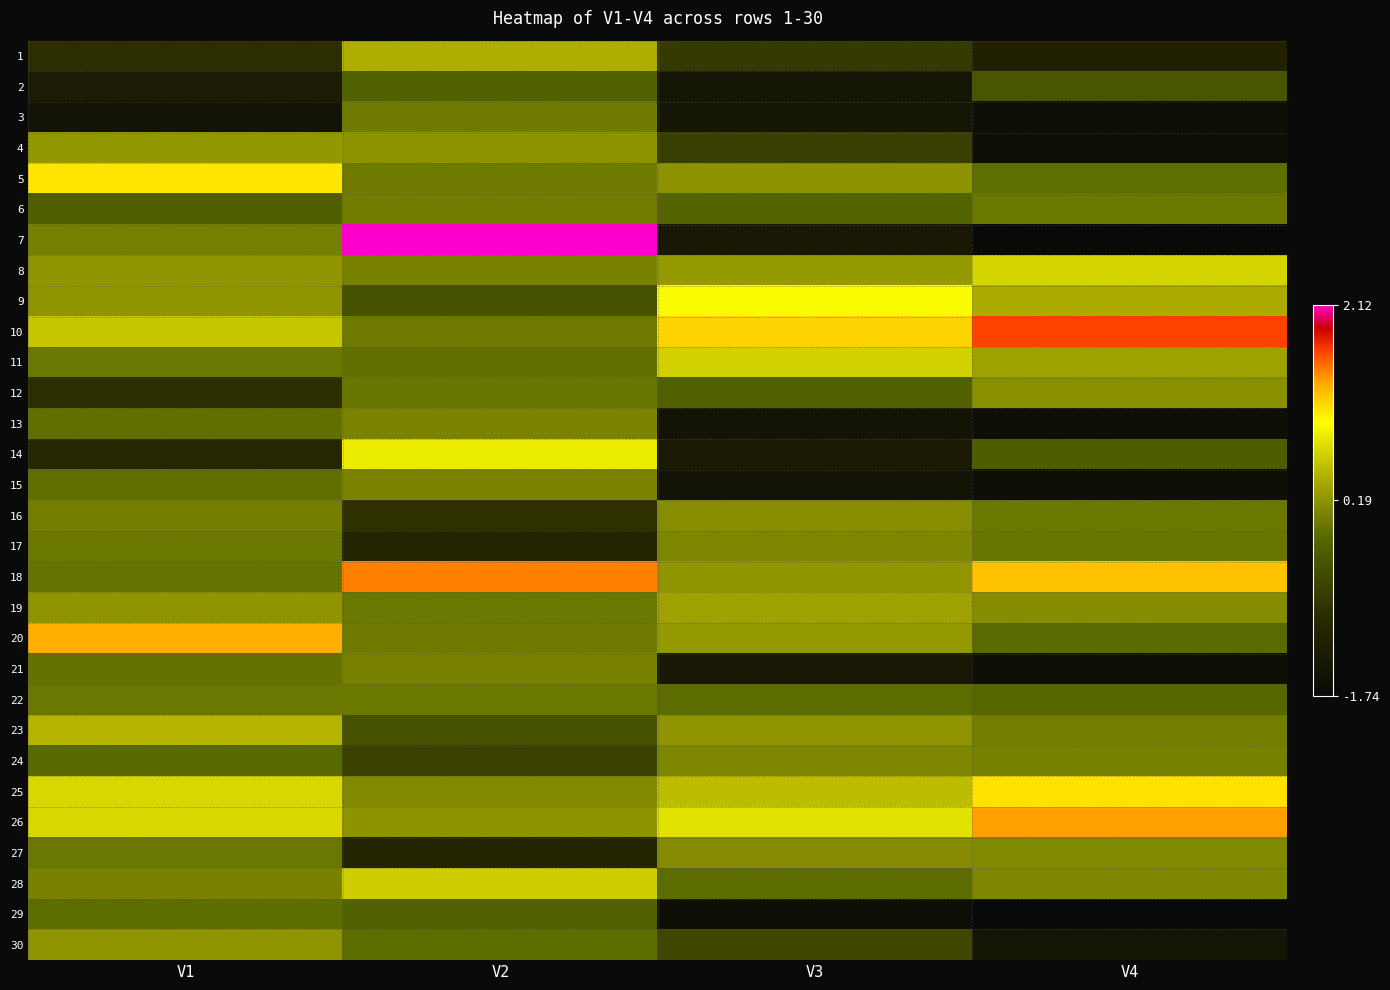

Reading right to left, extract all data points from this chart.

1: V4=-1.2	V3=-0.8	V2=0.4	V1=-0.9
2: V4=-0.4	V3=-1.4	V2=-0.2	V1=-1.3
3: V4=-1.6	V3=-1.4	V2=-0.0	V1=-1.5
4: V4=-1.6	V3=-0.7	V2=0.2	V1=0.2
5: V4=-0.1	V3=0.2	V2=-0.0	V1=1.1
6: V4=-0.0	V3=-0.2	V2=-0.0	V1=-0.3
7: V4=-1.7	V3=-1.4	V2=2.1	V1=0.0
8: V4=0.7	V3=0.2	V2=0.1	V1=0.2
9: V4=0.4	V3=0.9	V2=-0.4	V1=0.2
10: V4=1.7	V3=1.2	V2=-0.0	V1=0.6
11: V4=0.3	V3=0.7	V2=-0.1	V1=-0.0
12: V4=0.2	V3=-0.3	V2=-0.1	V1=-0.9
13: V4=-1.6	V3=-1.5	V2=0.1	V1=-0.1
14: V4=-0.3	V3=-1.3	V2=0.8	V1=-1.0
15: V4=-1.6	V3=-1.5	V2=0.1	V1=-0.1
16: V4=-0.0	V3=0.1	V2=-0.9	V1=0.0
17: V4=-0.1	V3=0.1	V2=-1.1	V1=-0.0
18: V4=1.2	V3=0.2	V2=1.5	V1=-0.1
19: V4=0.1	V3=0.3	V2=-0.0	V1=0.2
20: V4=-0.2	V3=0.2	V2=-0.0	V1=1.3
21: V4=-1.6	V3=-1.4	V2=0.1	V1=-0.1
22: V4=-0.2	V3=-0.1	V2=-0.0	V1=-0.0
23: V4=0.0	V3=0.2	V2=-0.4	V1=0.5
24: V4=0.0	V3=0.1	V2=-0.7	V1=-0.2
25: V4=1.1	V3=0.5	V2=0.1	V1=0.7
26: V4=1.4	V3=0.8	V2=0.2	V1=0.7
27: V4=0.1	V3=0.1	V2=-1.1	V1=-0.0
28: V4=0.1	V3=-0.1	V2=0.6	V1=0.0
29: V4=-1.7	V3=-1.6	V2=-0.2	V1=-0.1
30: V4=-1.5	V3=-0.6	V2=-0.1	V1=0.2